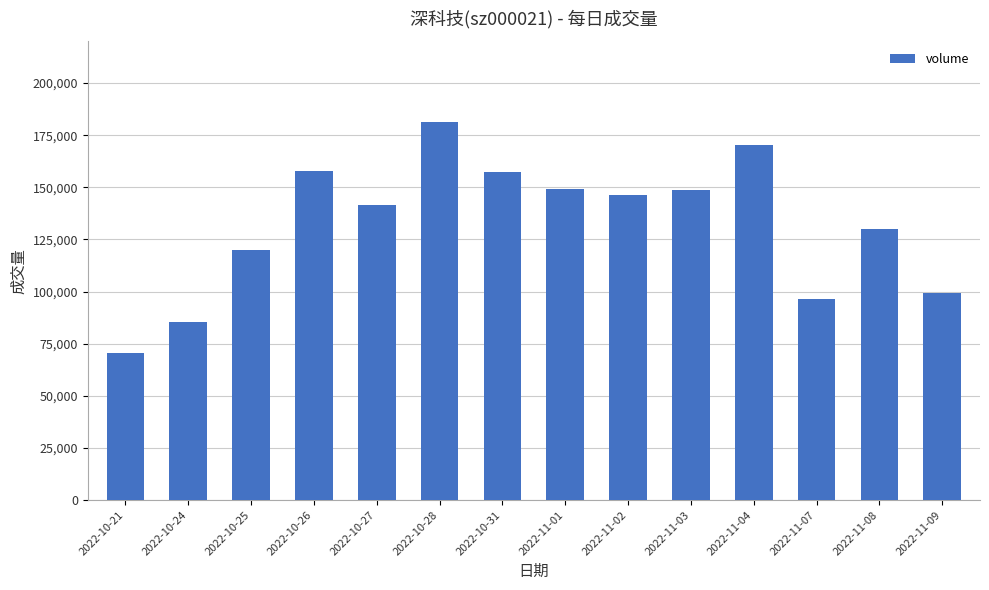

What value does the data have at 2022-10-31?

157409